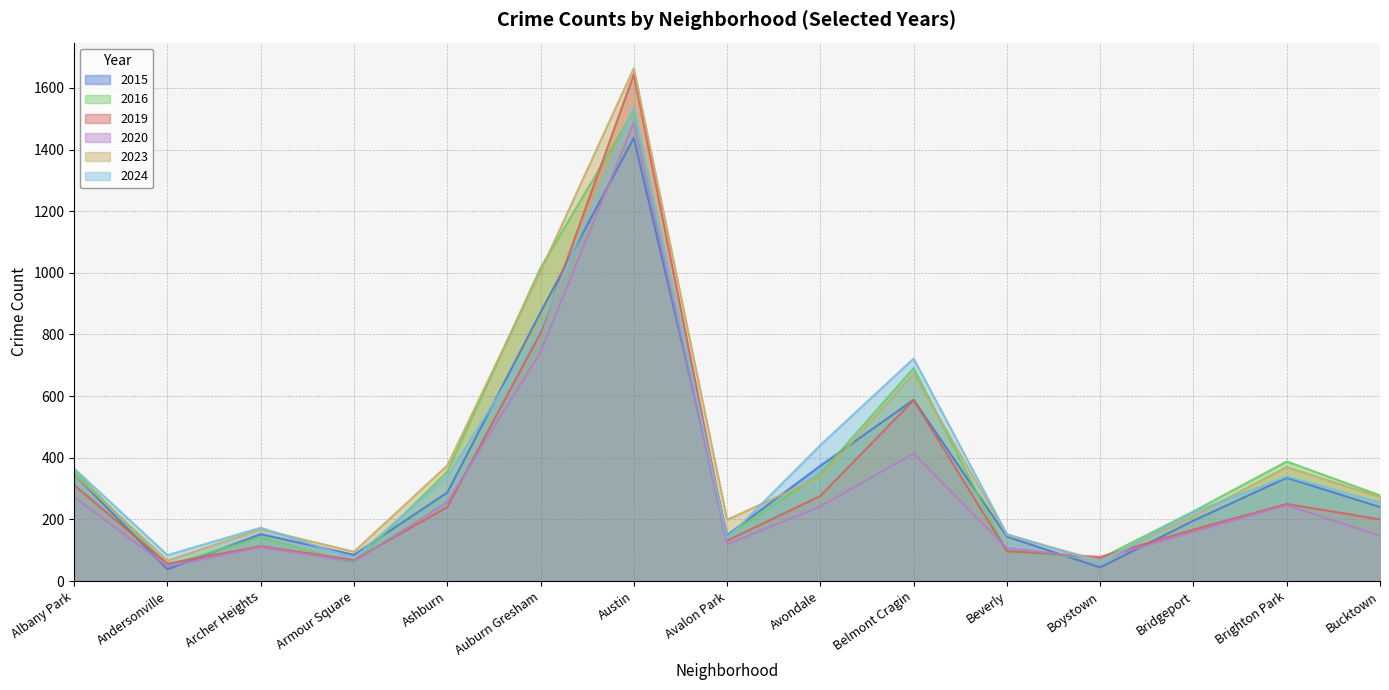

Rank the categories by 2023 value from lowest to highest.

Andersonville, Boystown, Armour Square, Beverly, Archer Heights, Avalon Park, Bridgeport, Bucktown, Avondale, Albany Park, Brighton Park, Ashburn, Belmont Cragin, Auburn Gresham, Austin